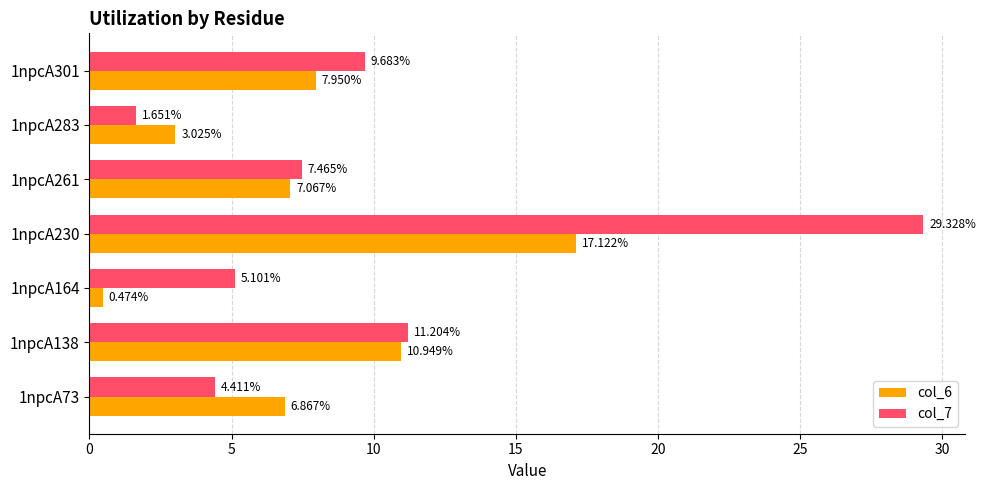

What is the spread (max minus min) of values at 1npcA164?

4.6